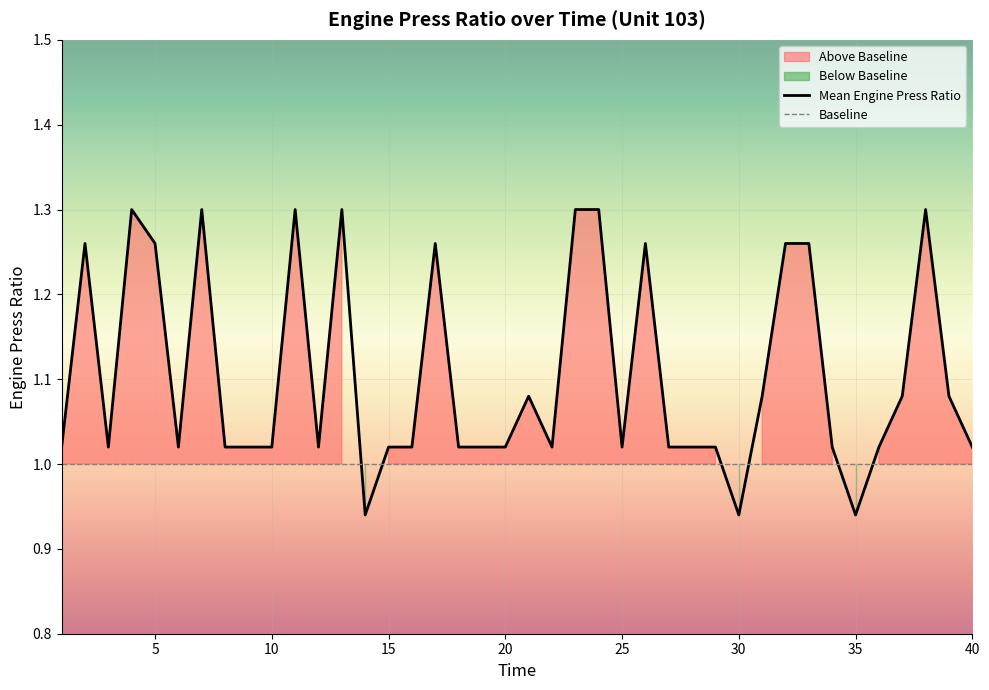

How many intersections are there between Baseline and Mean Engine Press Ratio?

6